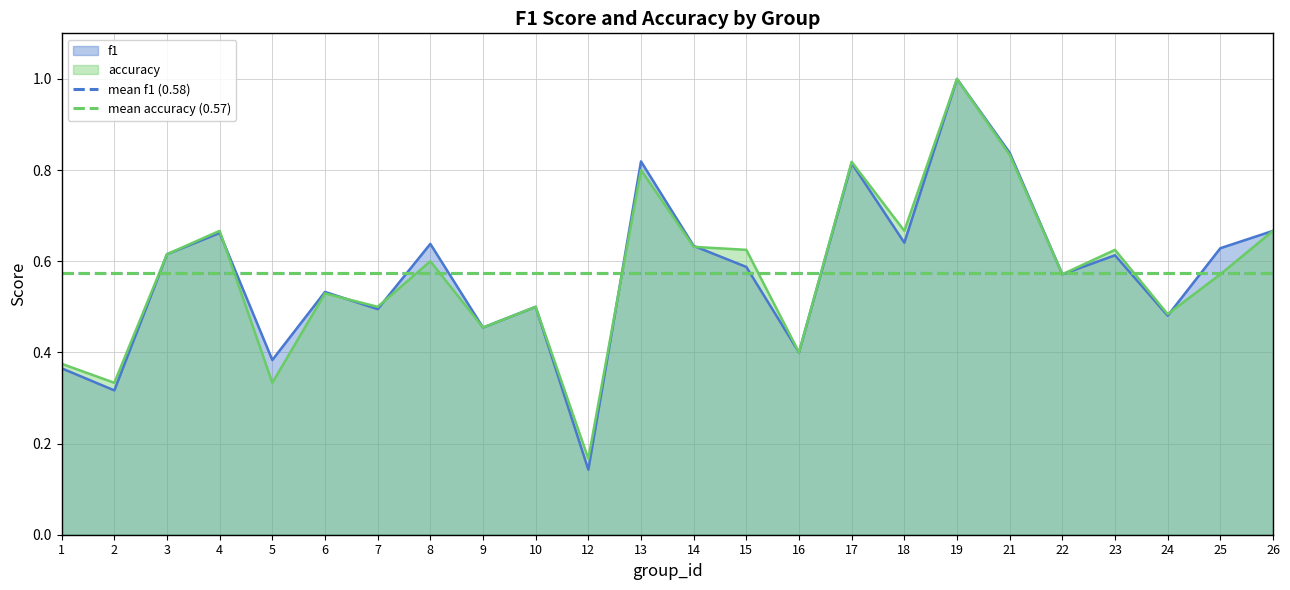

What is the maximum value for f1?

1.0